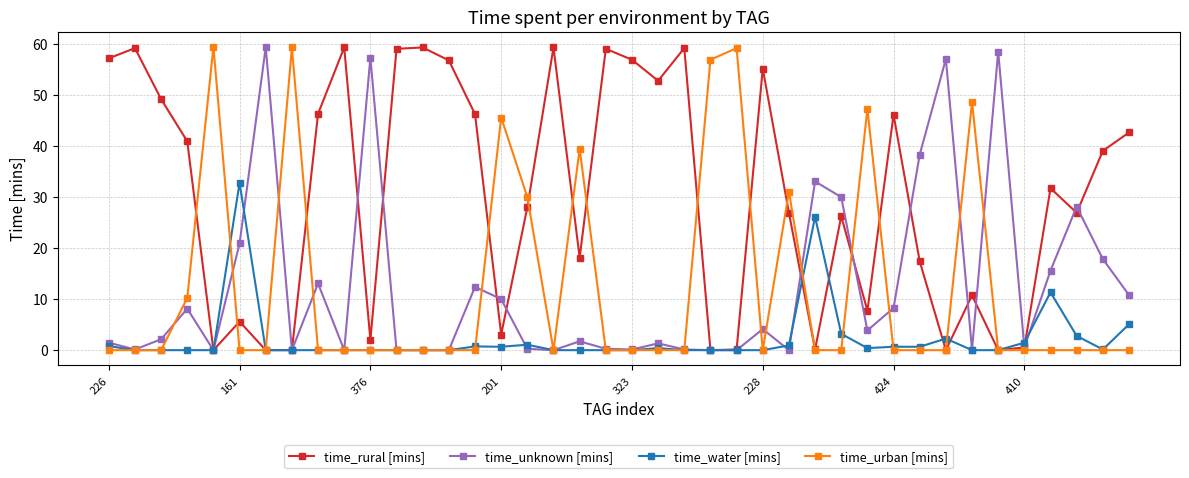

What is the maximum value shown in the chart?

59.5